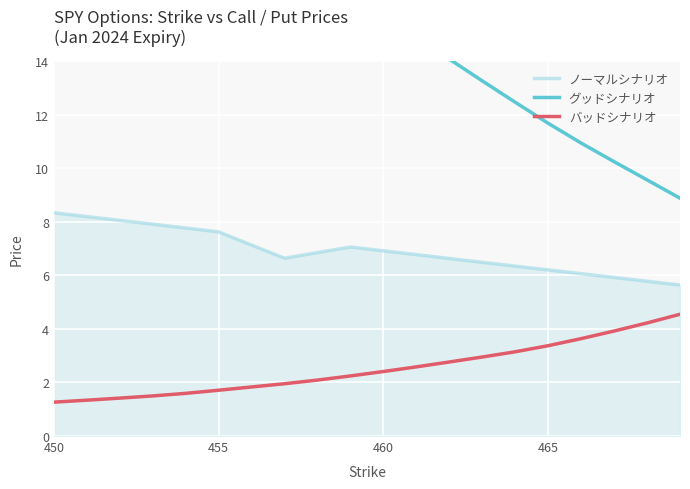

True or false: ノーマルシナリオ and グッドシナリオ cross at least once.

False